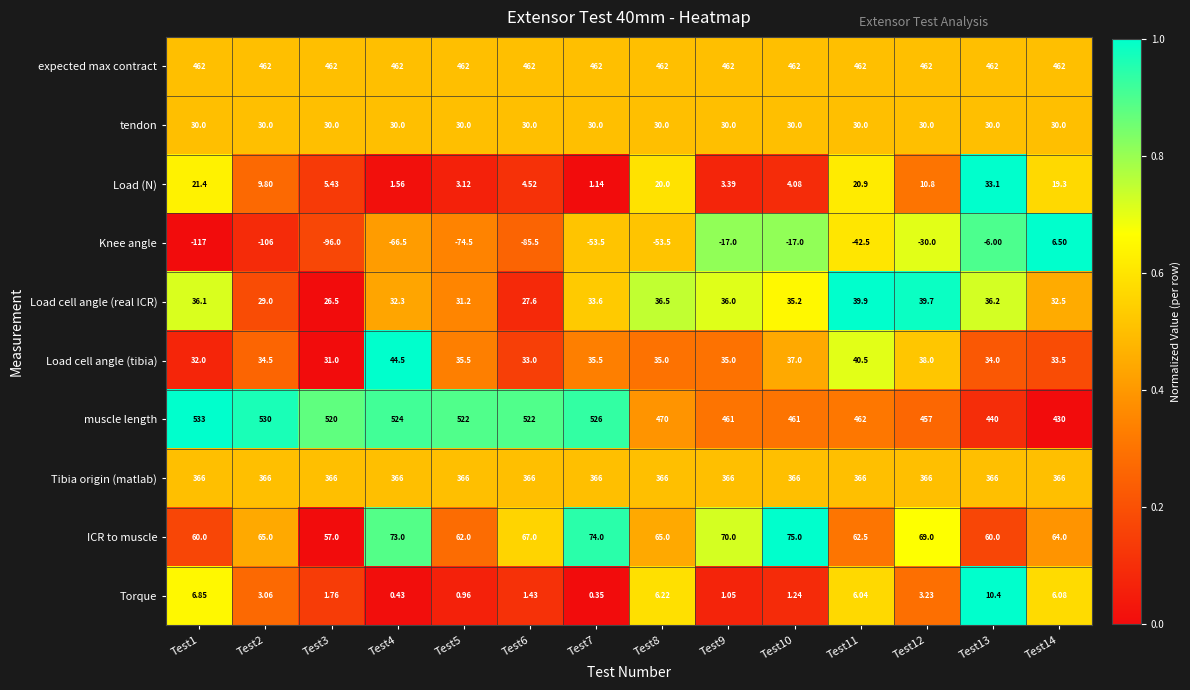

Rank the series by their maximum value, from highest to lowest.

muscle length, expected max contract, Tibia origin (matlab), ICR to muscle, Load cell angle (tibia), Load cell angle (real ICR), Load (N), tendon, Torque, Knee angle